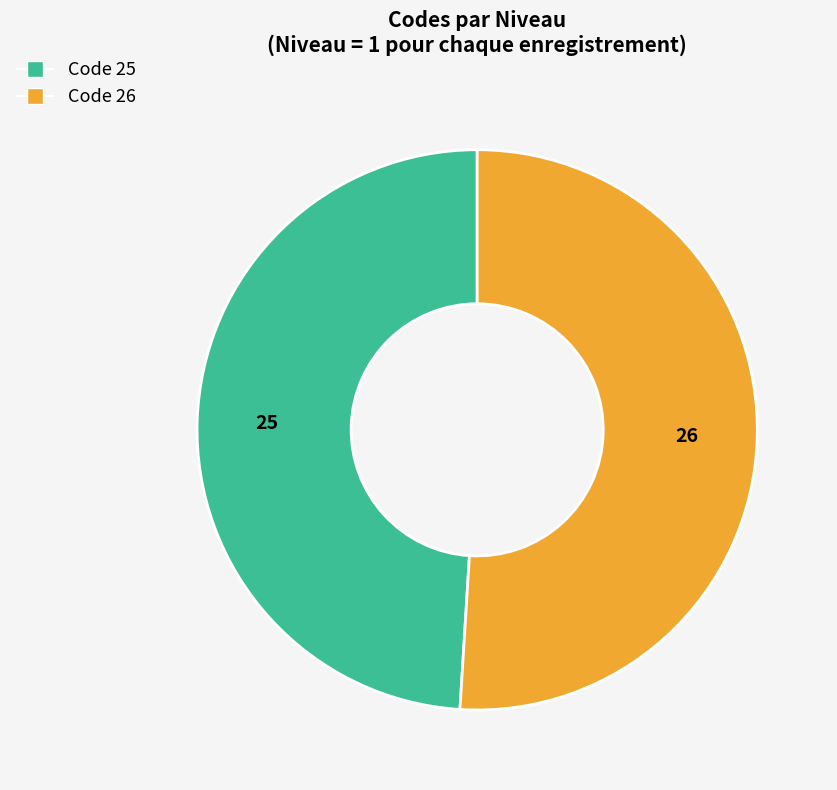

Rank the categories by value from lowest to highest.

Code 25, Code 26